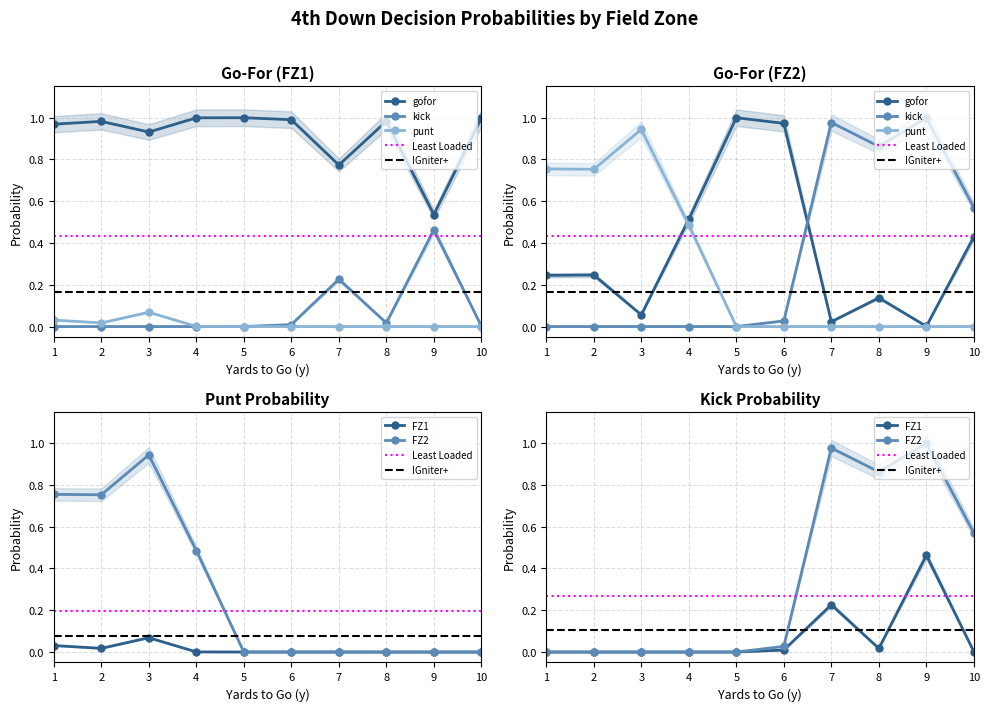

How many intersections are there between gofor_fz2 and kick_fz2?

1